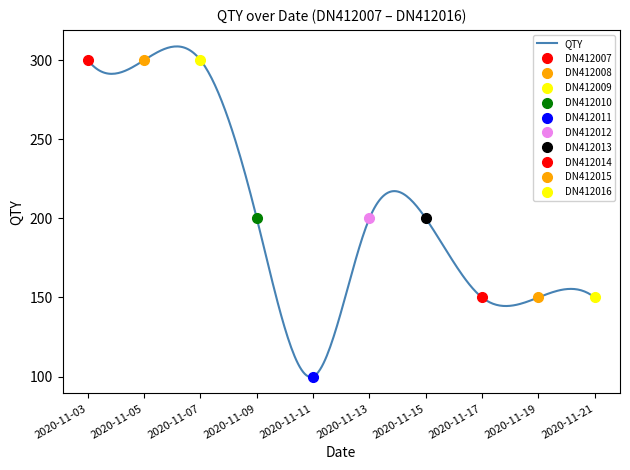

The chart shows a value of 200 at 2020-11-13. True or false?

True